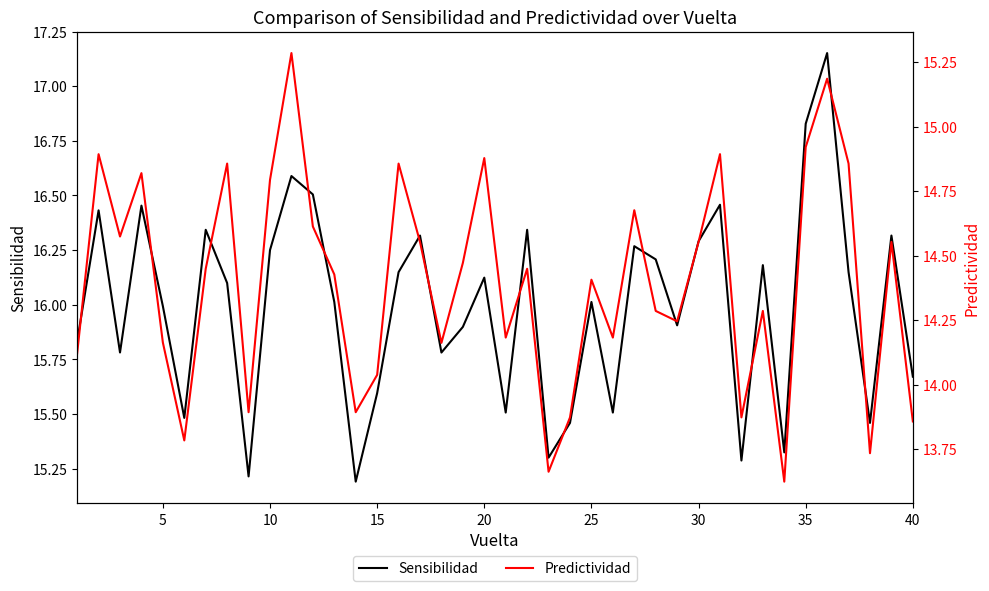

True or false: Sensibilidad and Predictividad cross at least once.

False